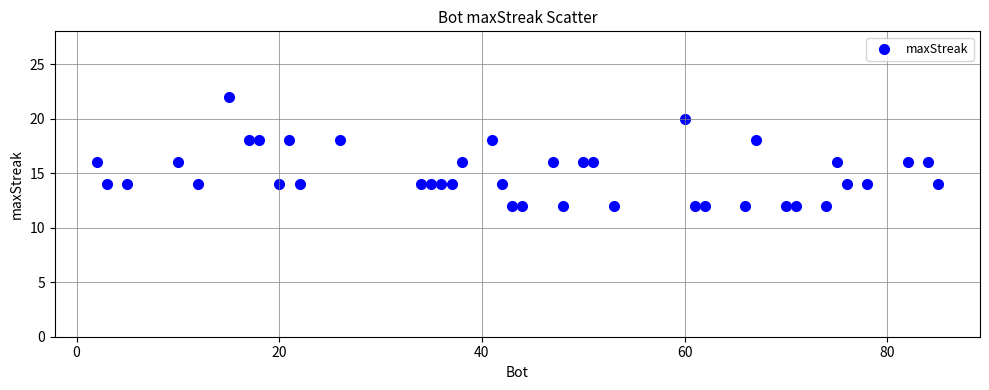

What is the range of X values (max minus min)?

83